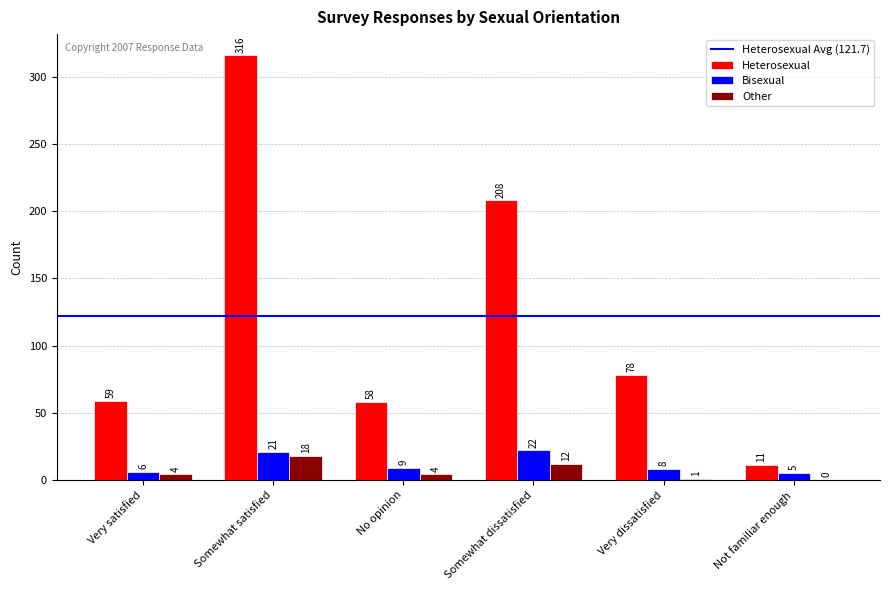

At which label does Bisexual reach its peak?

Somewhat dissatisfied